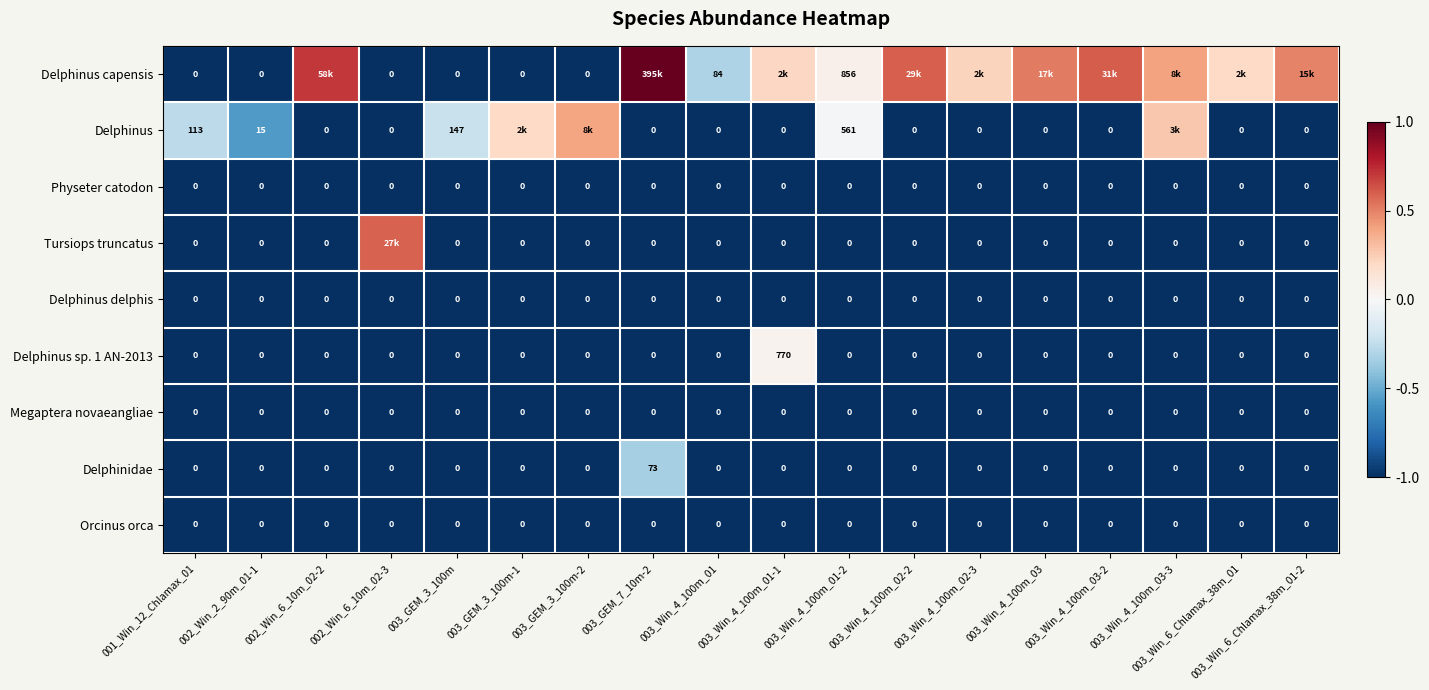

Is the value of Delphinidae at 003_GEM_7_10m-2 greater than the value of Delphinus delphis at 003_GEM_7_10m-2?

Yes